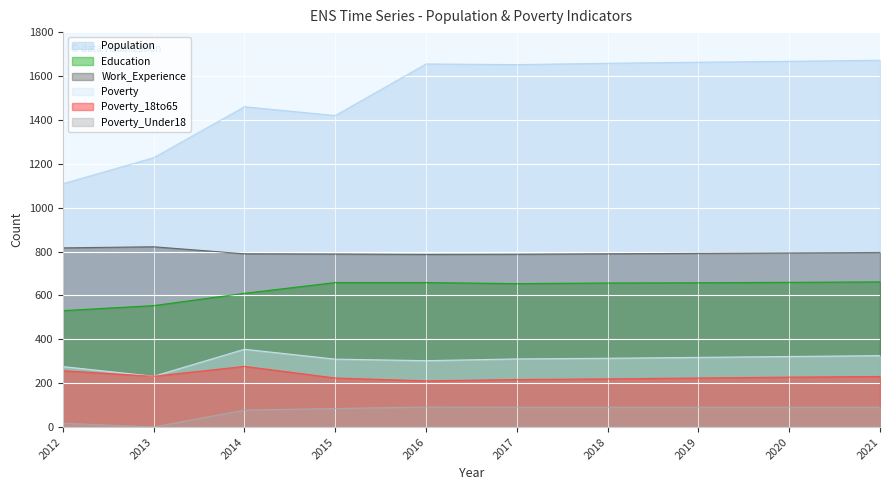

How many data points does each series have?

10